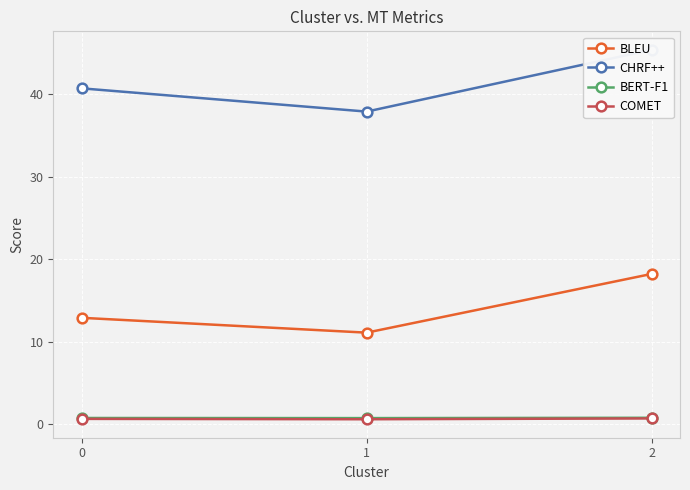

What is the sum of all BERT-F1 values?

2.3